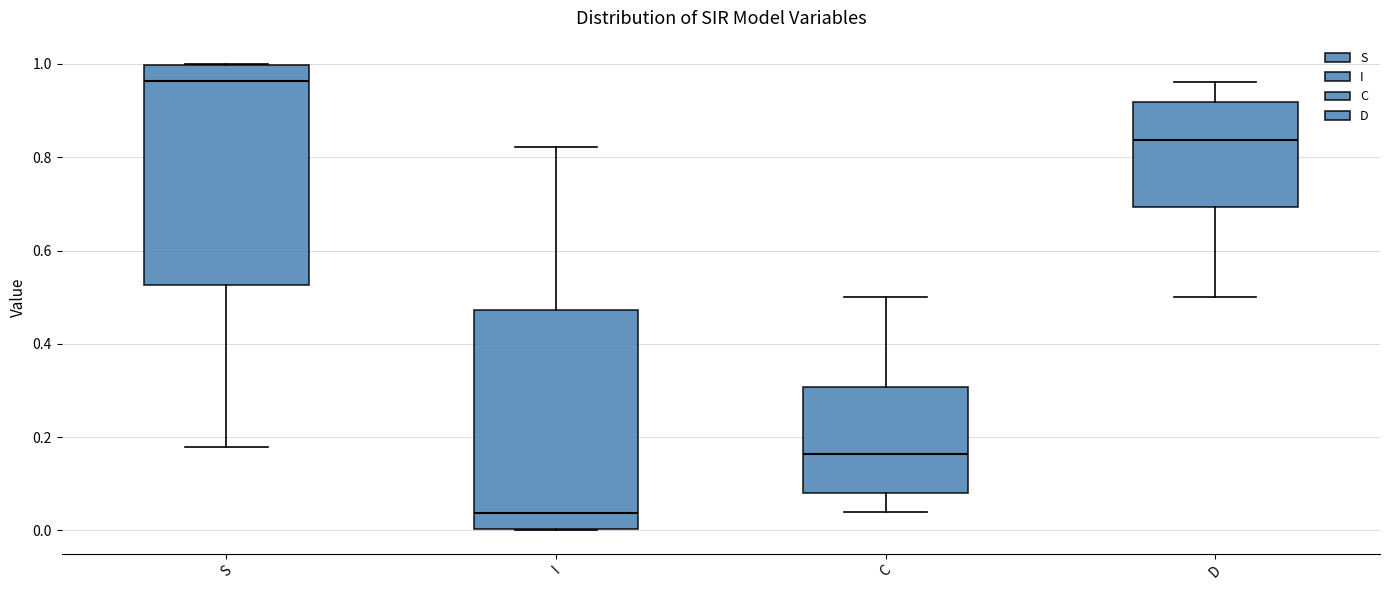

Reading left to right, read every box against the y-axis: the position of its median line, the range the box covers, and the ends of its whiskers. The values are not printed on the chart, so give them approximately, as read against the axis.

S: median 0.96, box 0.52 to 1.00, whiskers 0.18 to 1.00
I: median 0.04, box 0.00 to 0.48, whiskers 0.00 to 0.82
C: median 0.16, box 0.08 to 0.30, whiskers 0.04 to 0.50
D: median 0.84, box 0.70 to 0.92, whiskers 0.50 to 0.96